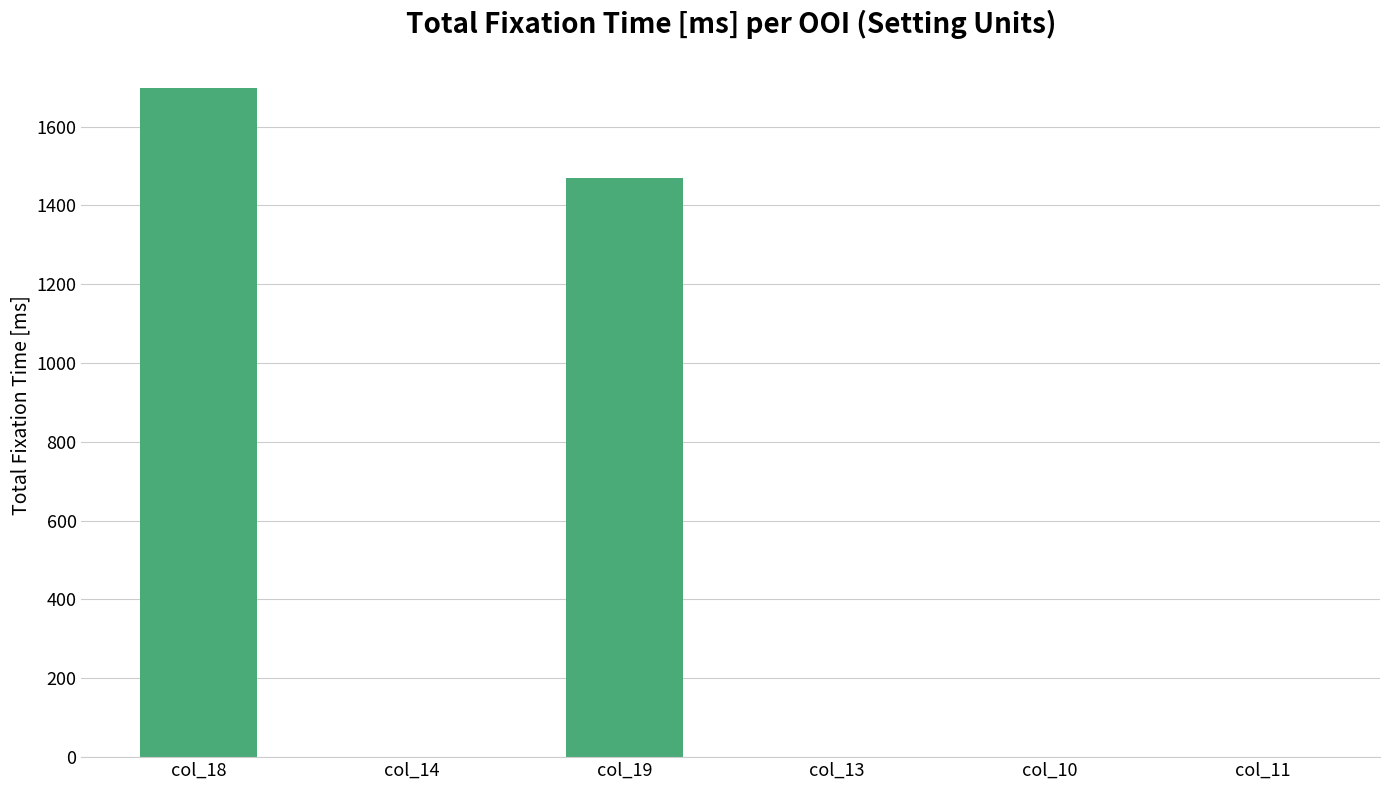

What is the change in value from col_18 to col_13?

-1699